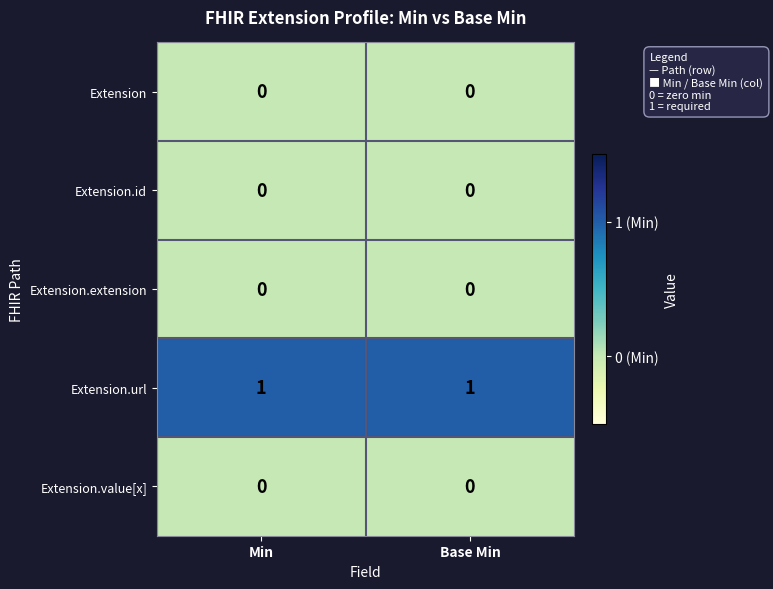

Which series has the largest total across all categories?

Extension.url